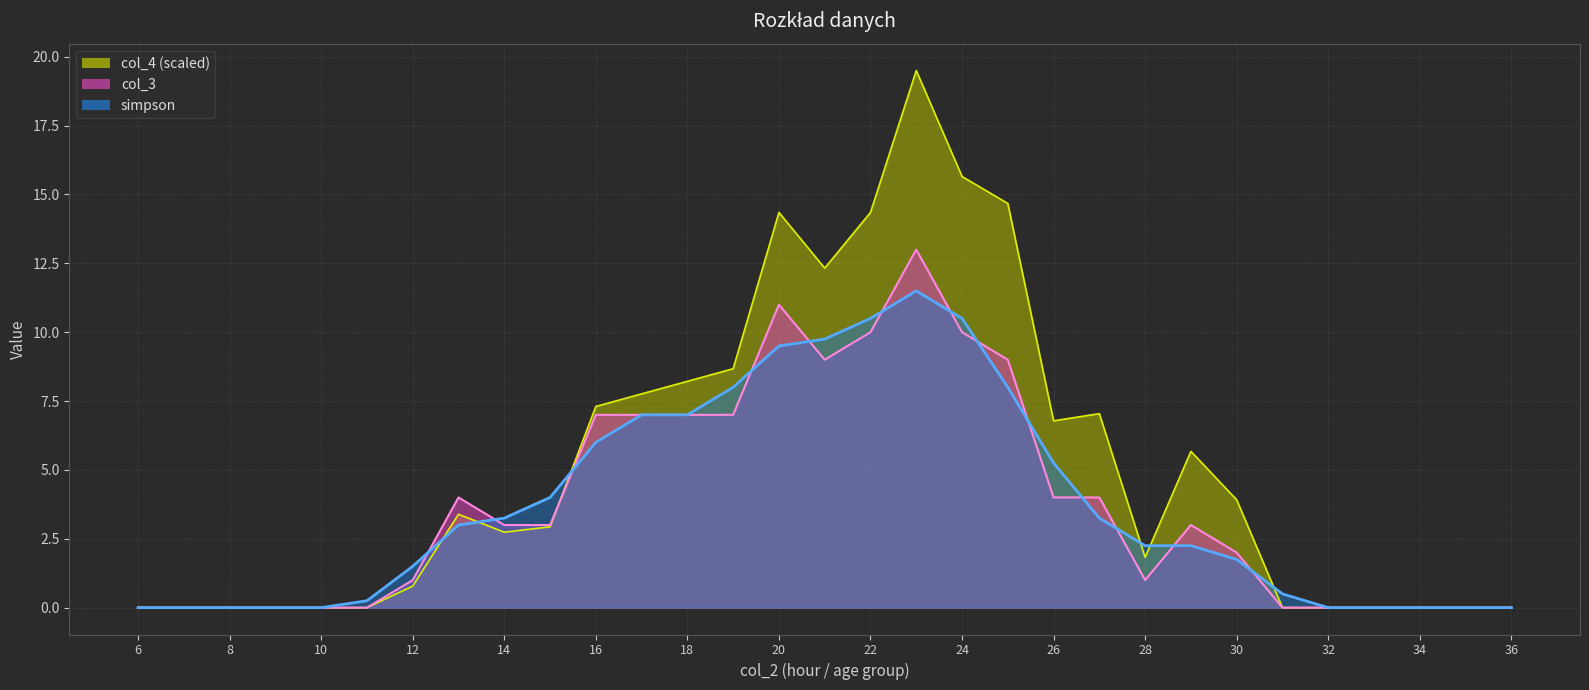

How many times do col_3 and simpson cross each other?

13